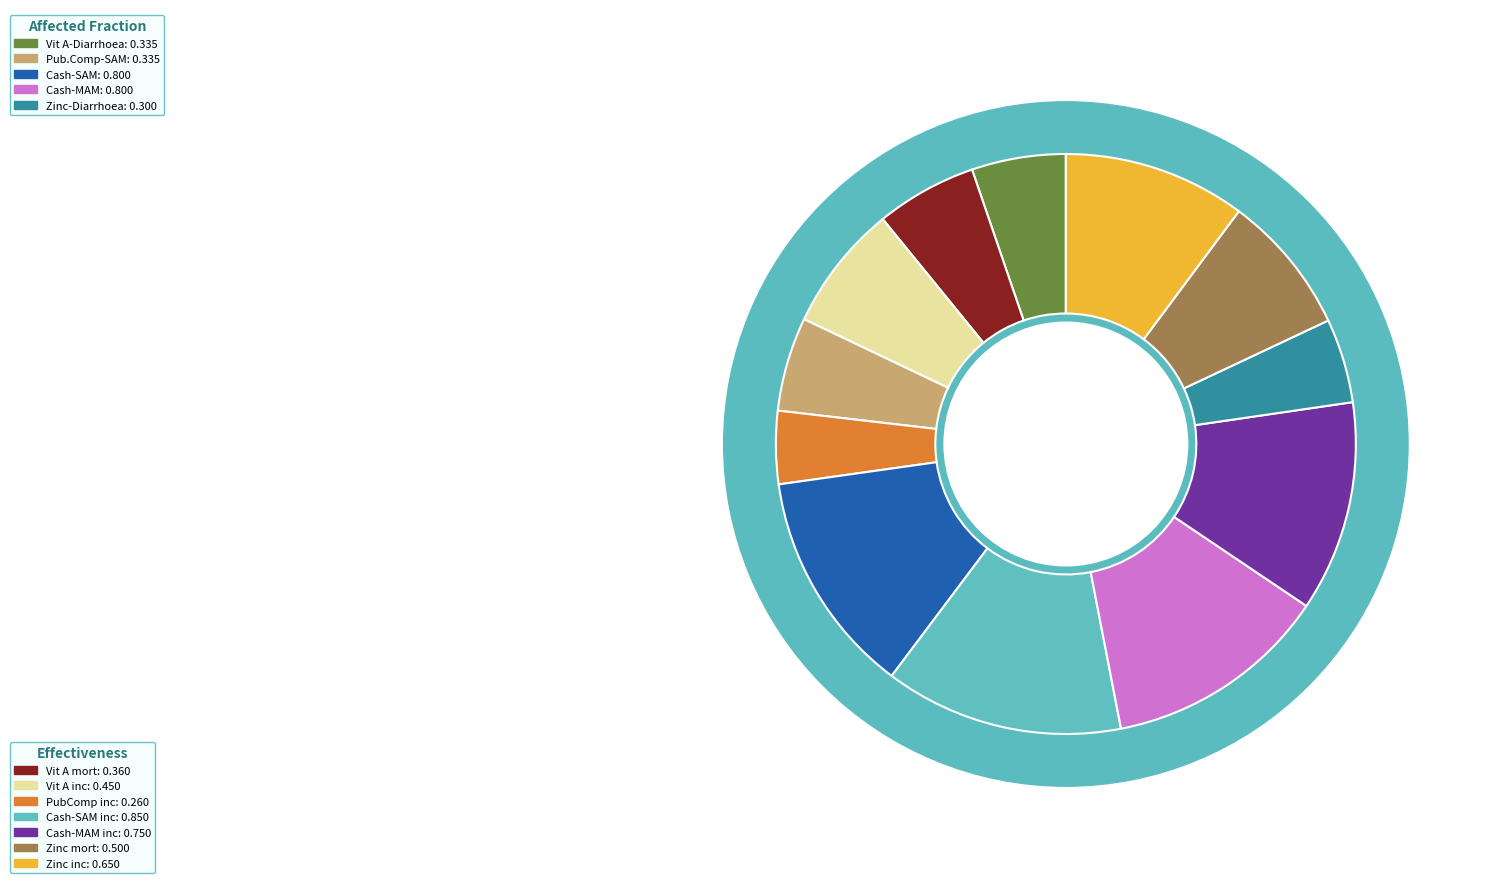

What is the total percentage of Effectiveness incidence and Affected fraction?

68.6%